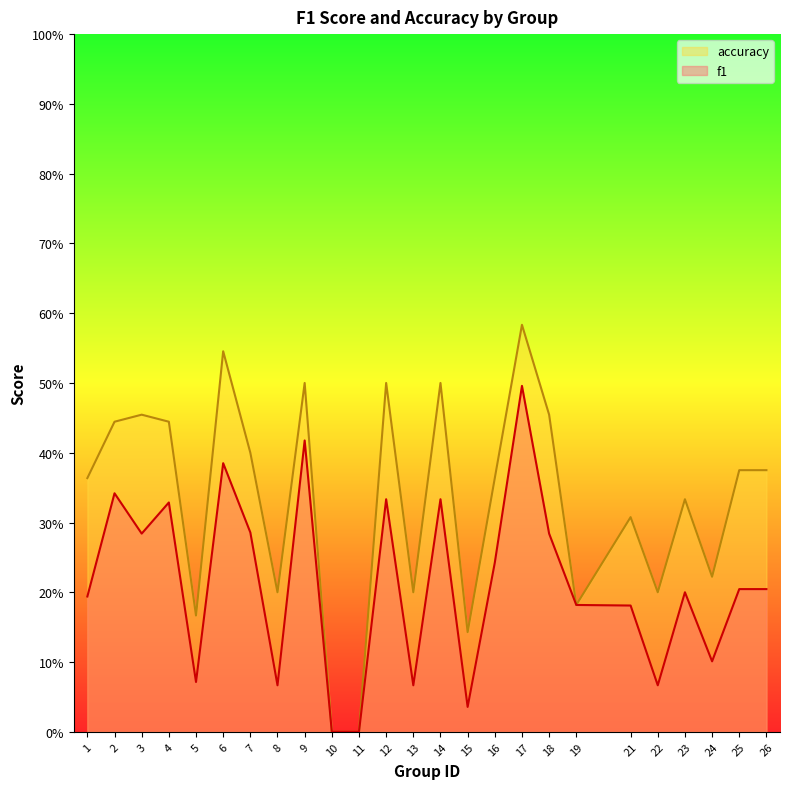

List the series in order of their overall mean, lowest first.

f1, accuracy